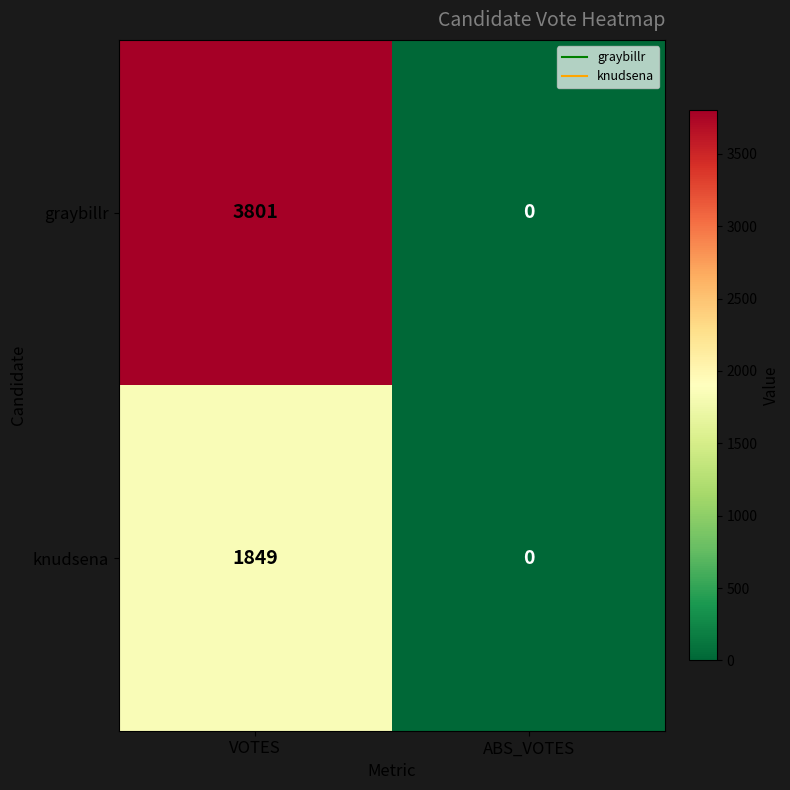

Which series has the largest total across all categories?

graybillr